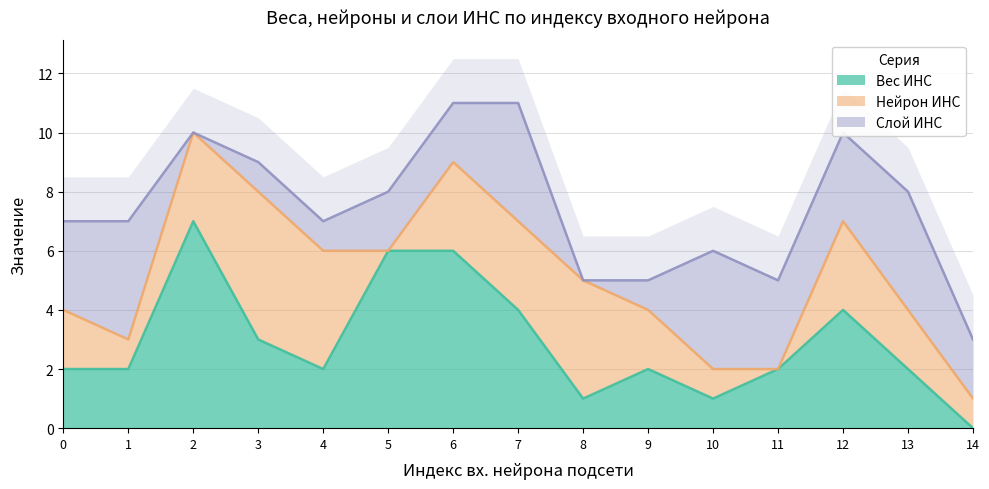

Which series ends up on top after the final intersection of Нейрон ИНС and Слой ИНС?

Слой ИНС